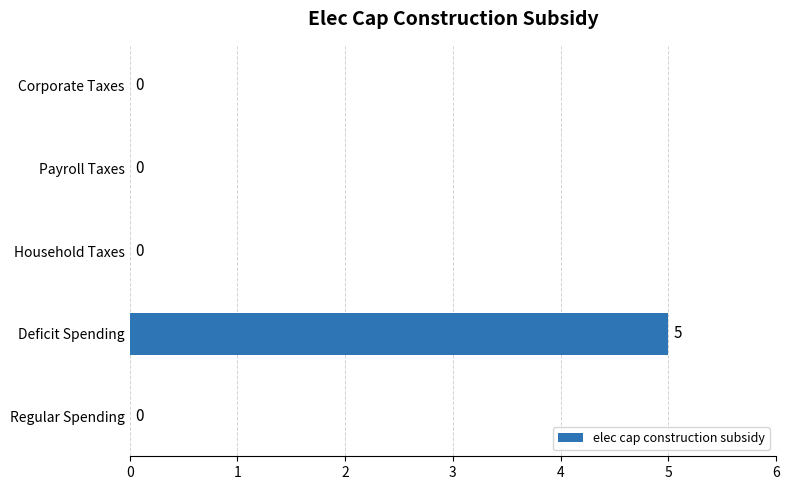

What is the sum of the values at Regular Spending and Deficit Spending?

5